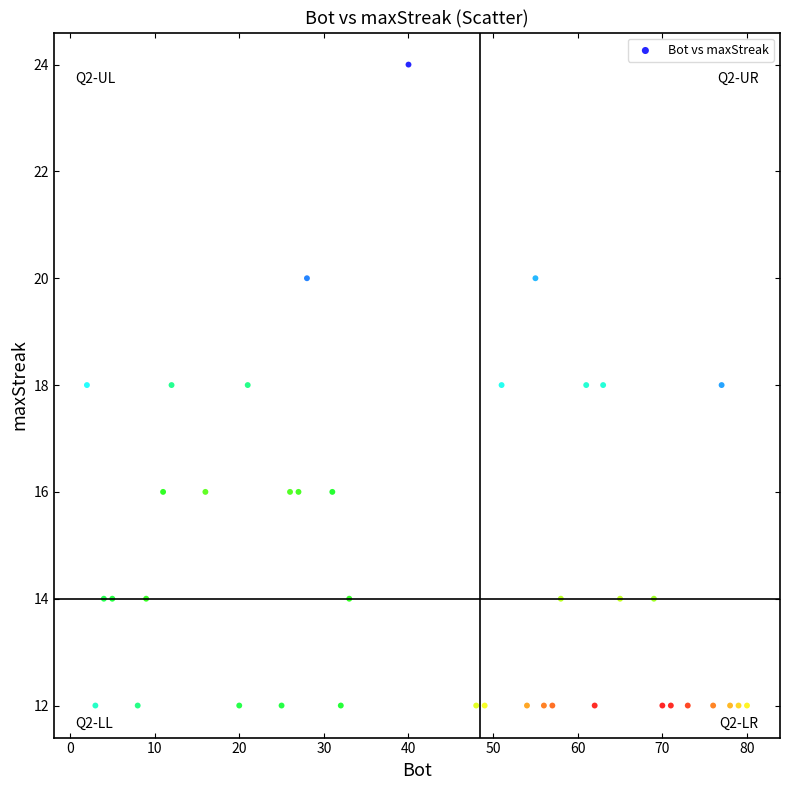

What is the range of X values (max minus min)?

78